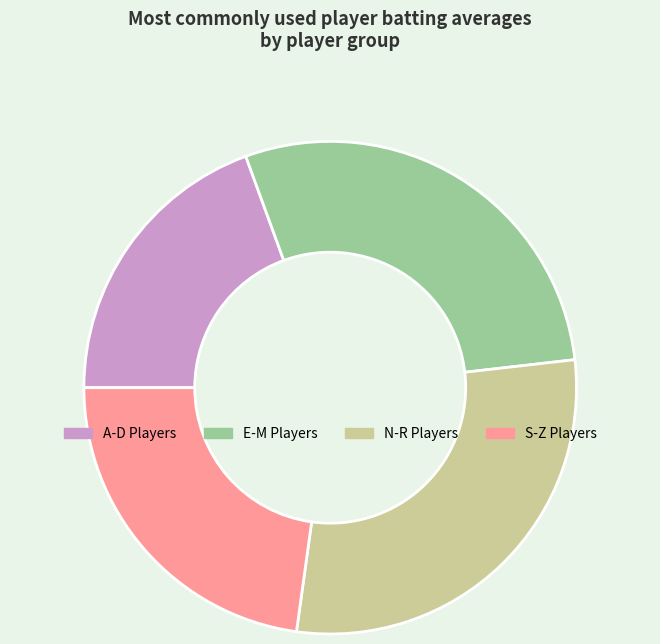

How many segments does this pie chart have?

4